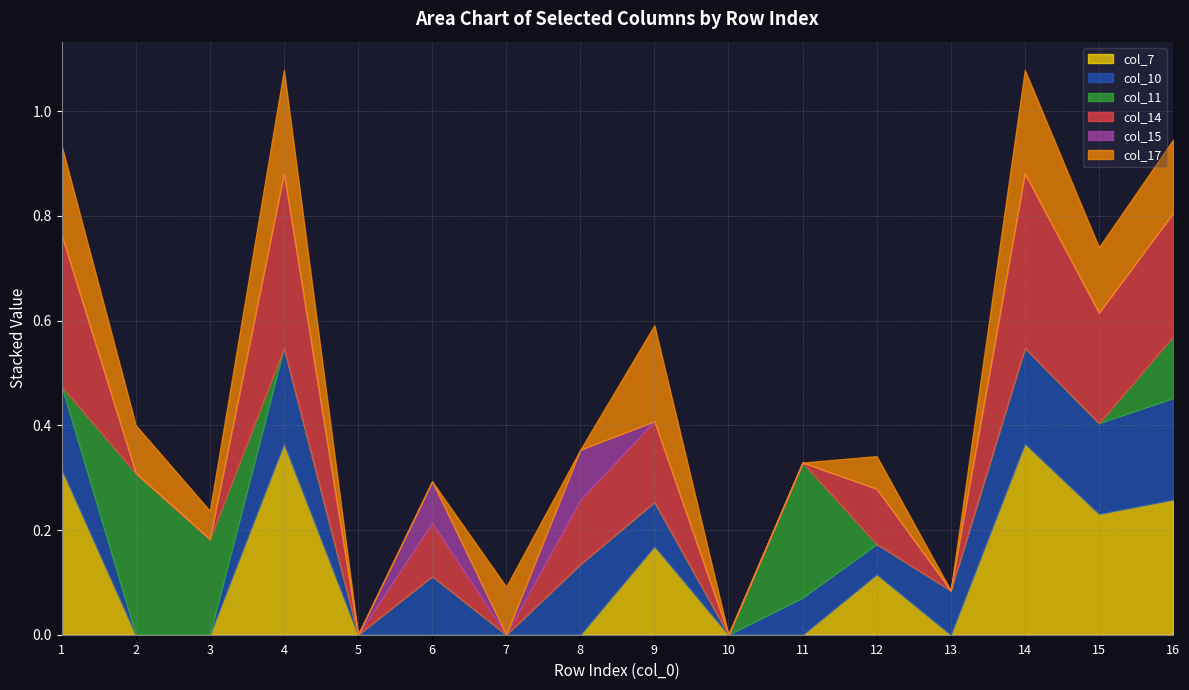

True or false: col_15 has more than 2 points higher than both neighbors.

False